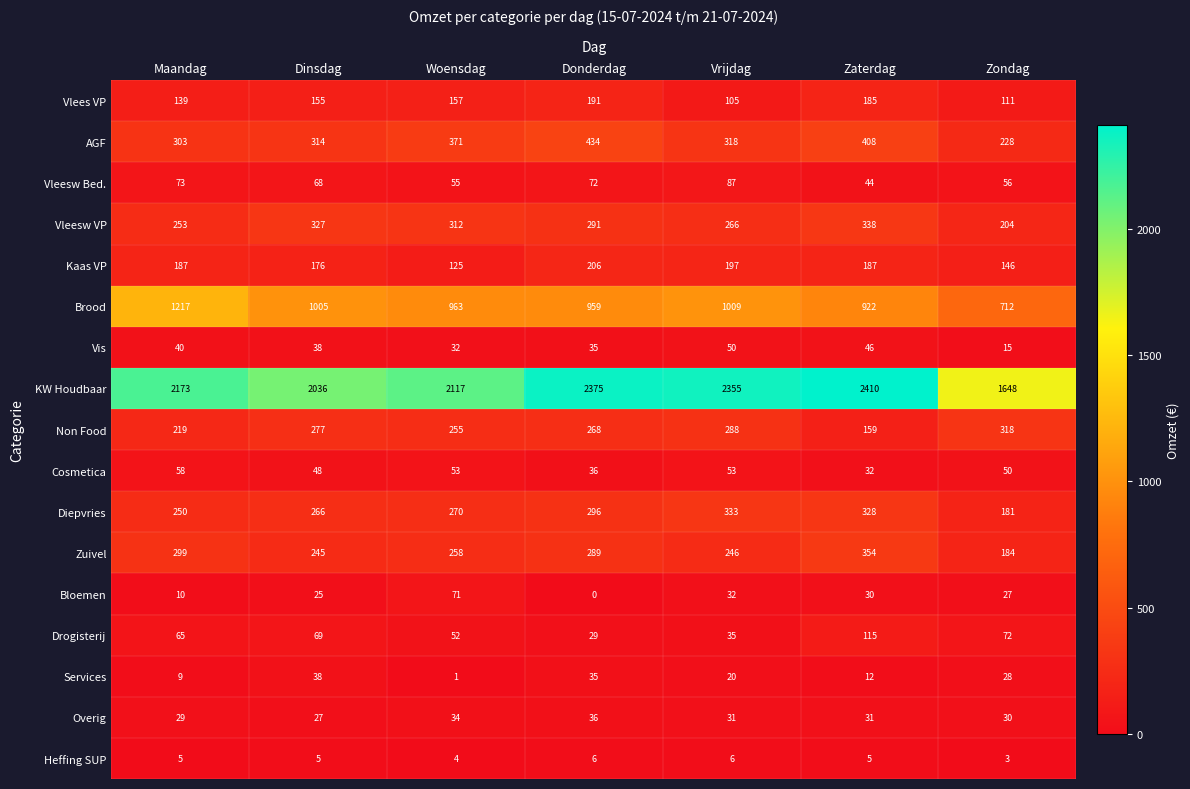

List the series in order of their peak value, lowest first.

Heffing SUP, Overig, Services, Vis, Cosmetica, Bloemen, Vleesw Bed., Drogisterij, Vlees VP, Kaas VP, Non Food, Diepvries, Vleesw VP, Zuivel, AGF, Brood, KW Houdbaar